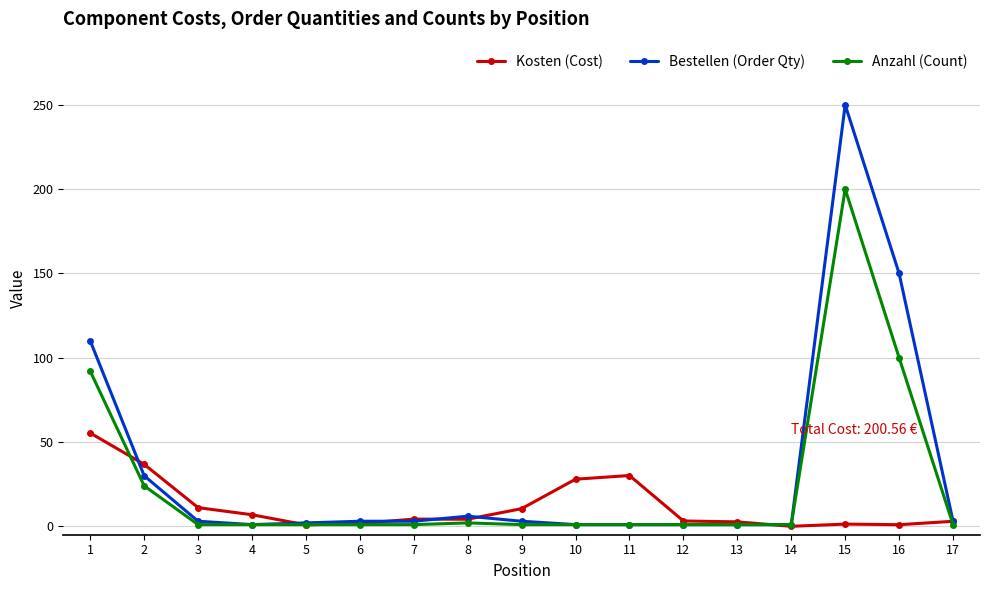

Which series changed the most between 1 and 16?

Kosten (Cost)